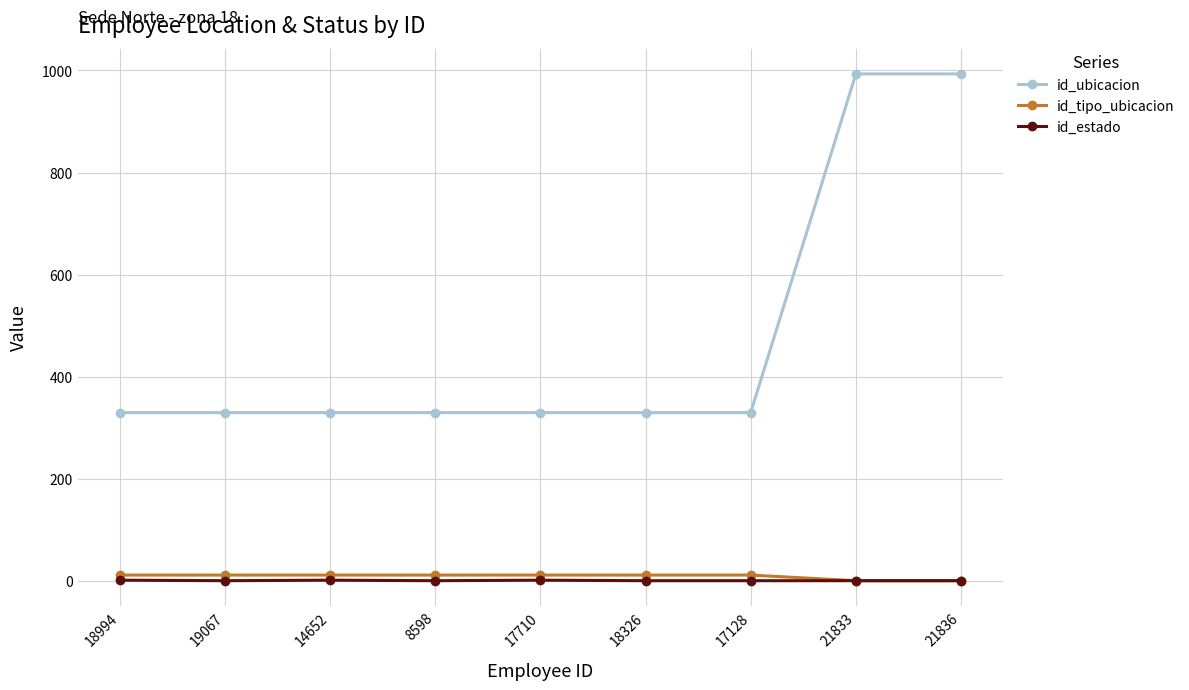

Which series has the largest total across all categories?

id_ubicacion